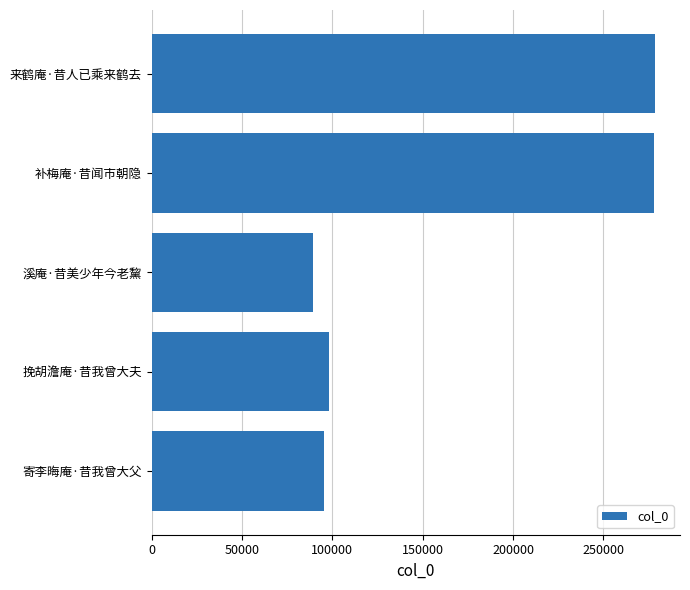

What is the difference between the second highest and minimum values?

189047